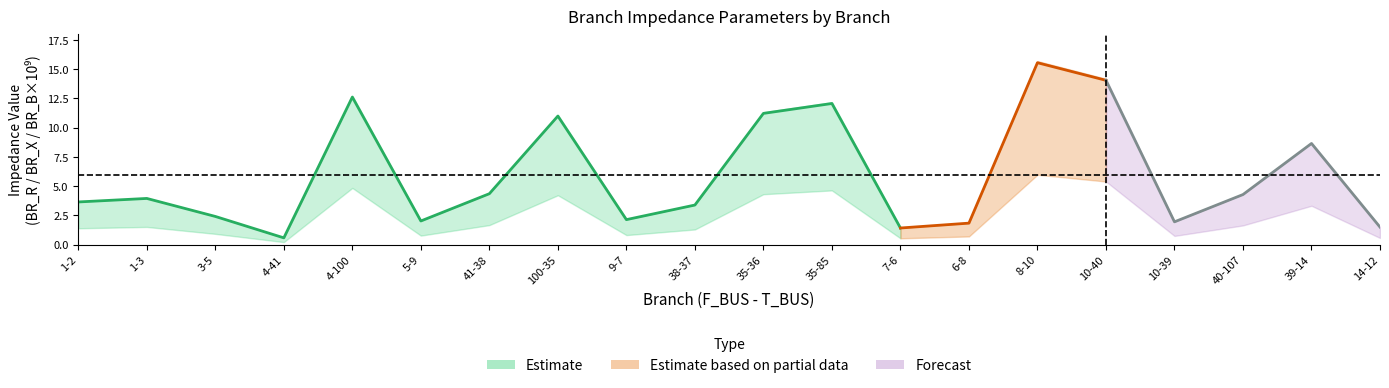

How many series are shown in this chart?

3